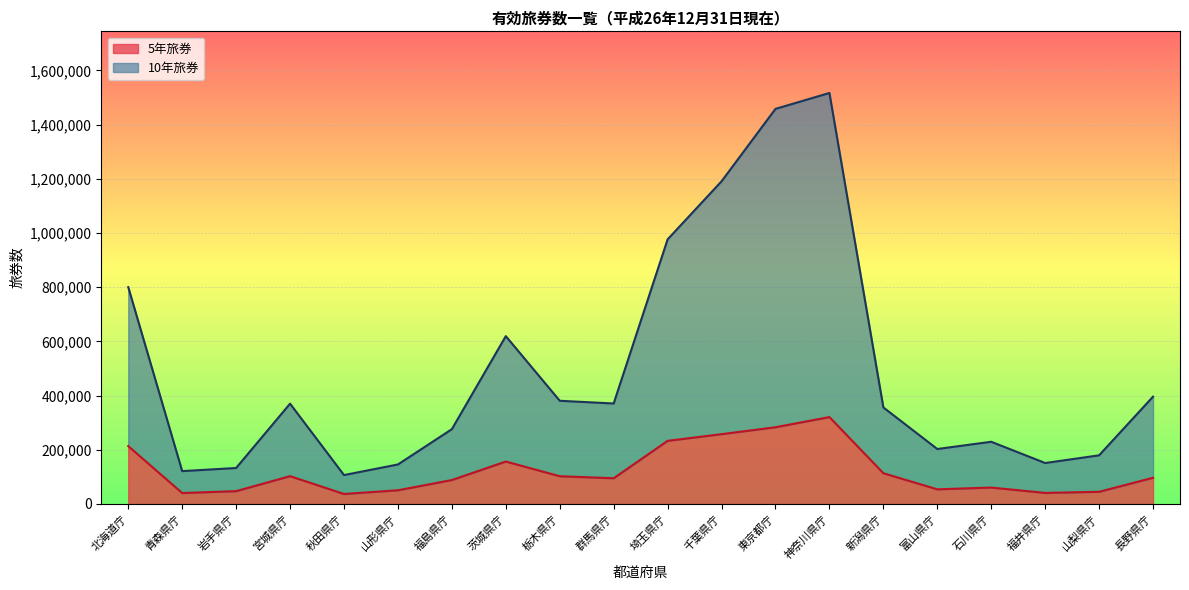

Where is the first local minimum for 5年旅券?

青森県庁